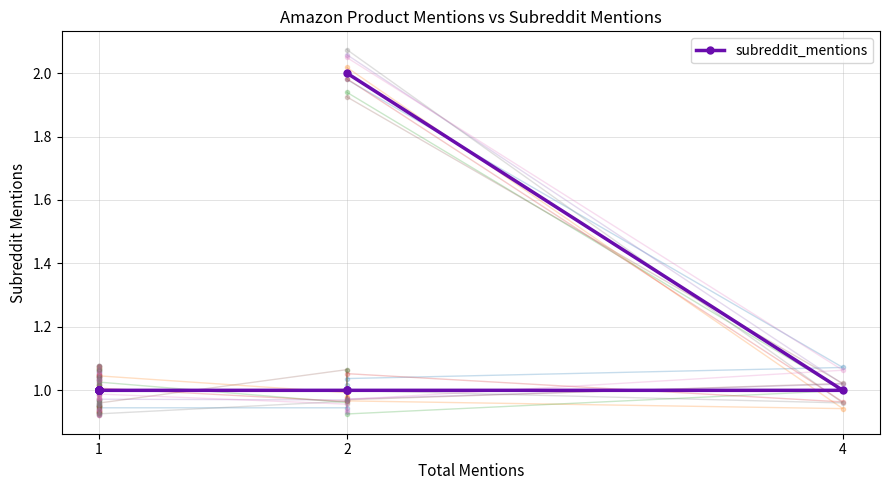

Does the chart display data point markers on the line(s)?

Yes